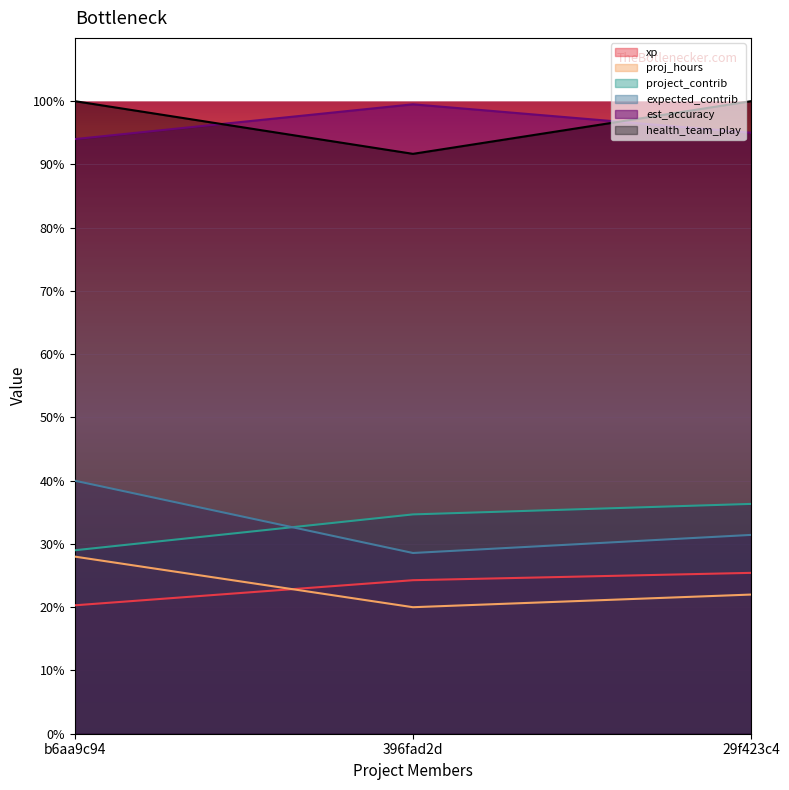

How many lines are shown in the chart?

6